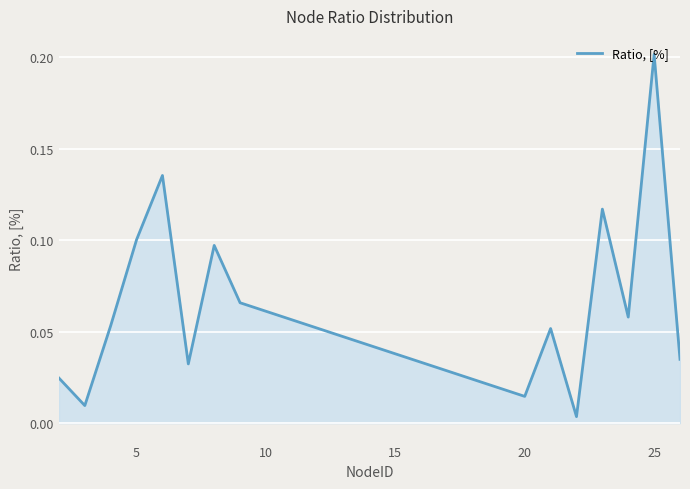

At which category does the chart reach its peak across all series?

25